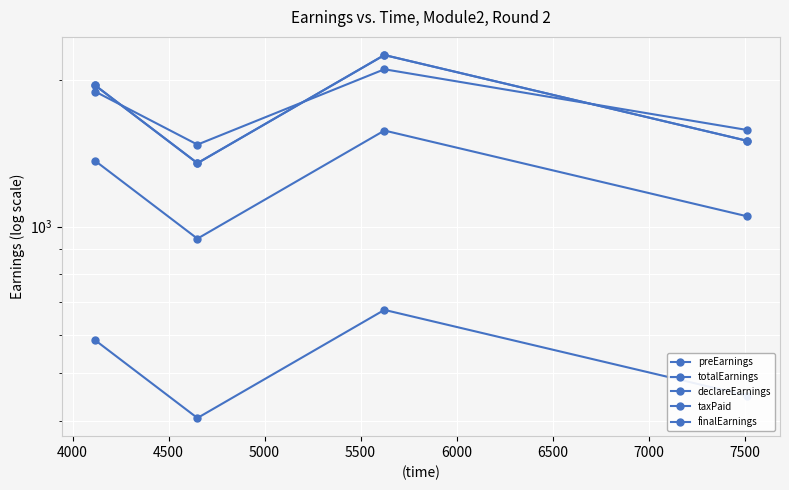

Between 4500 and 5000, which is larger?

4500